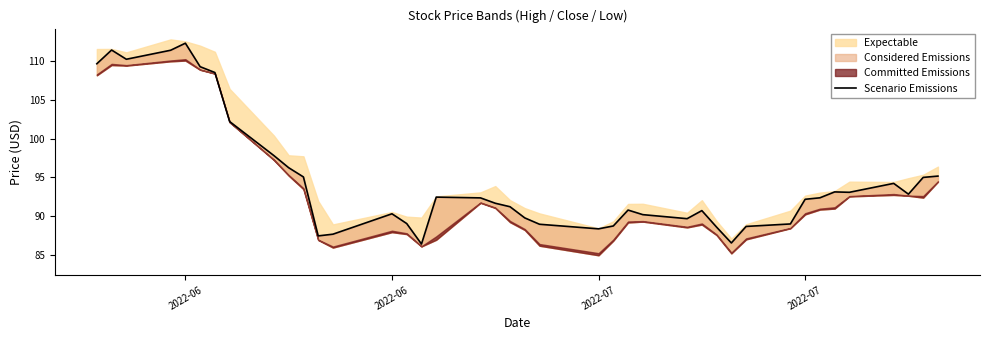

What is the maximum value shown in the chart?

112.3